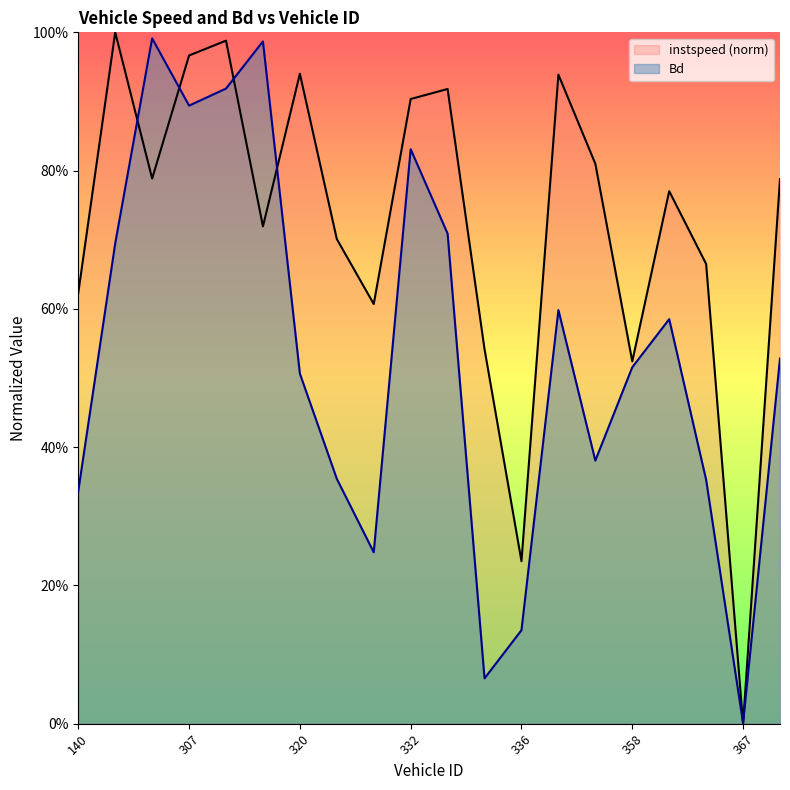

At which label does Bd reach its minimum?

367.0